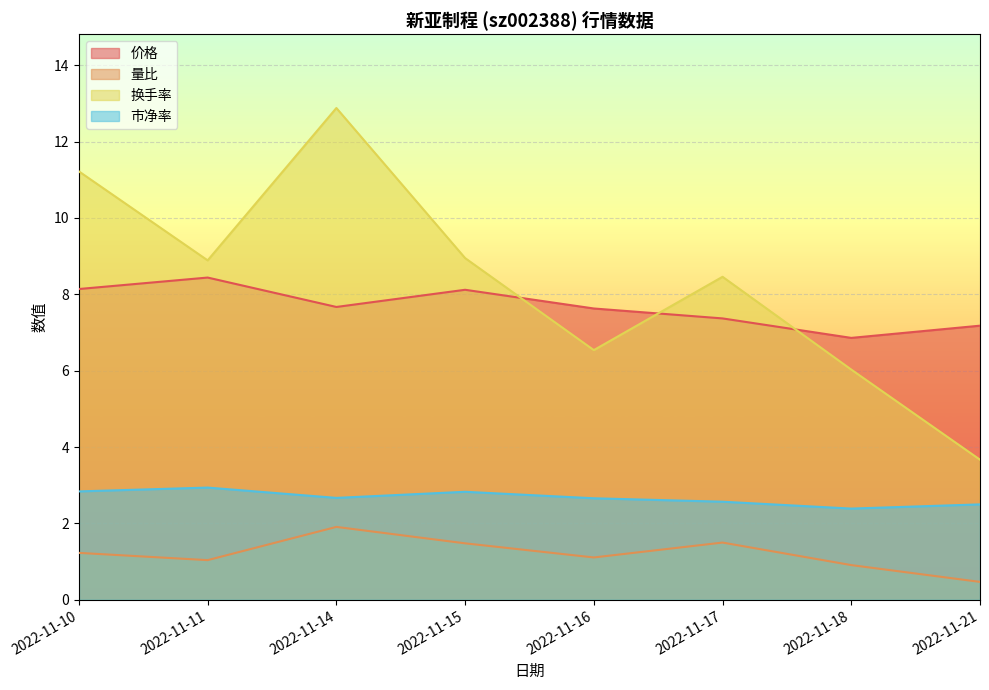

At which label does 量比 first exceed 1?

2022-11-10